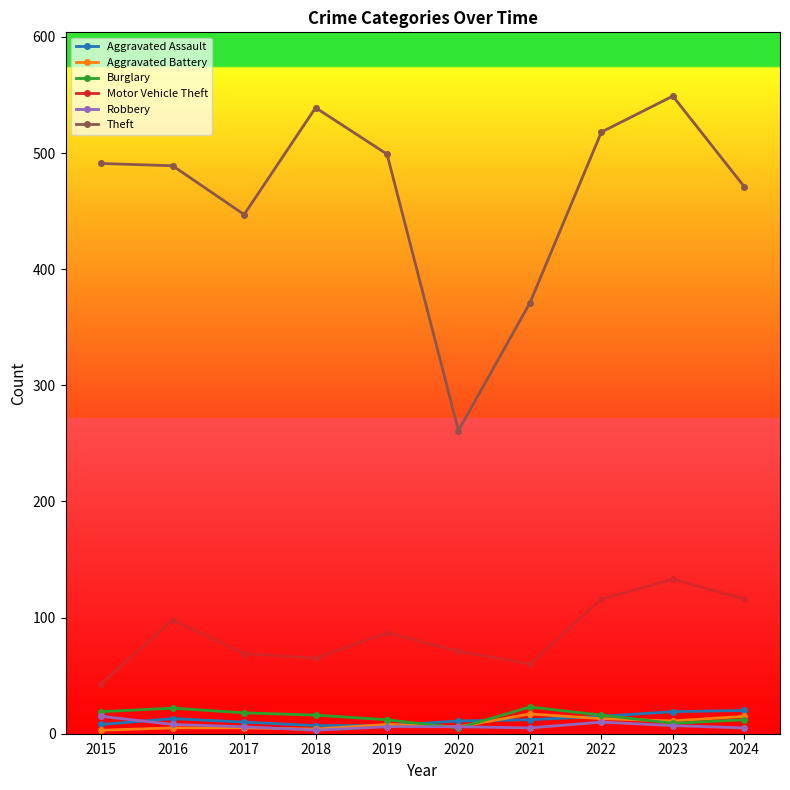

What is the maximum value for Burglary?

23